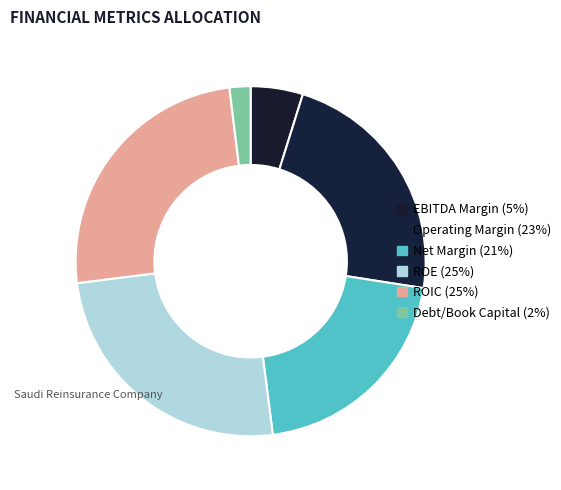

How many segments does this pie chart have?

6